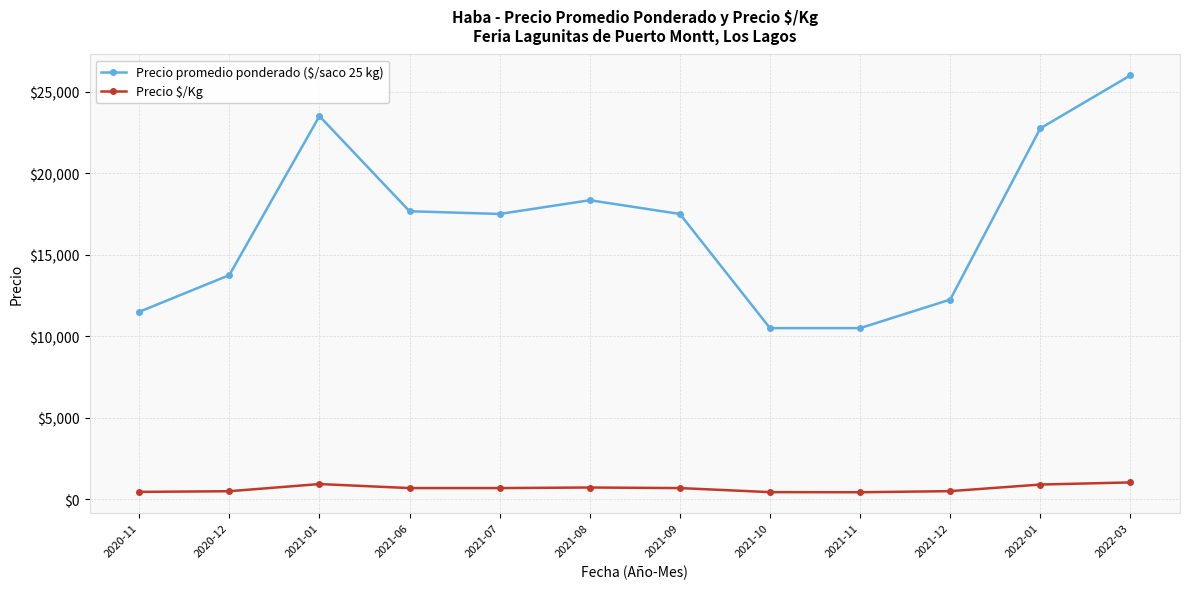

Where is the first local maximum for Precio promedio ponderado ($/saco 25 kg)?

2021-01